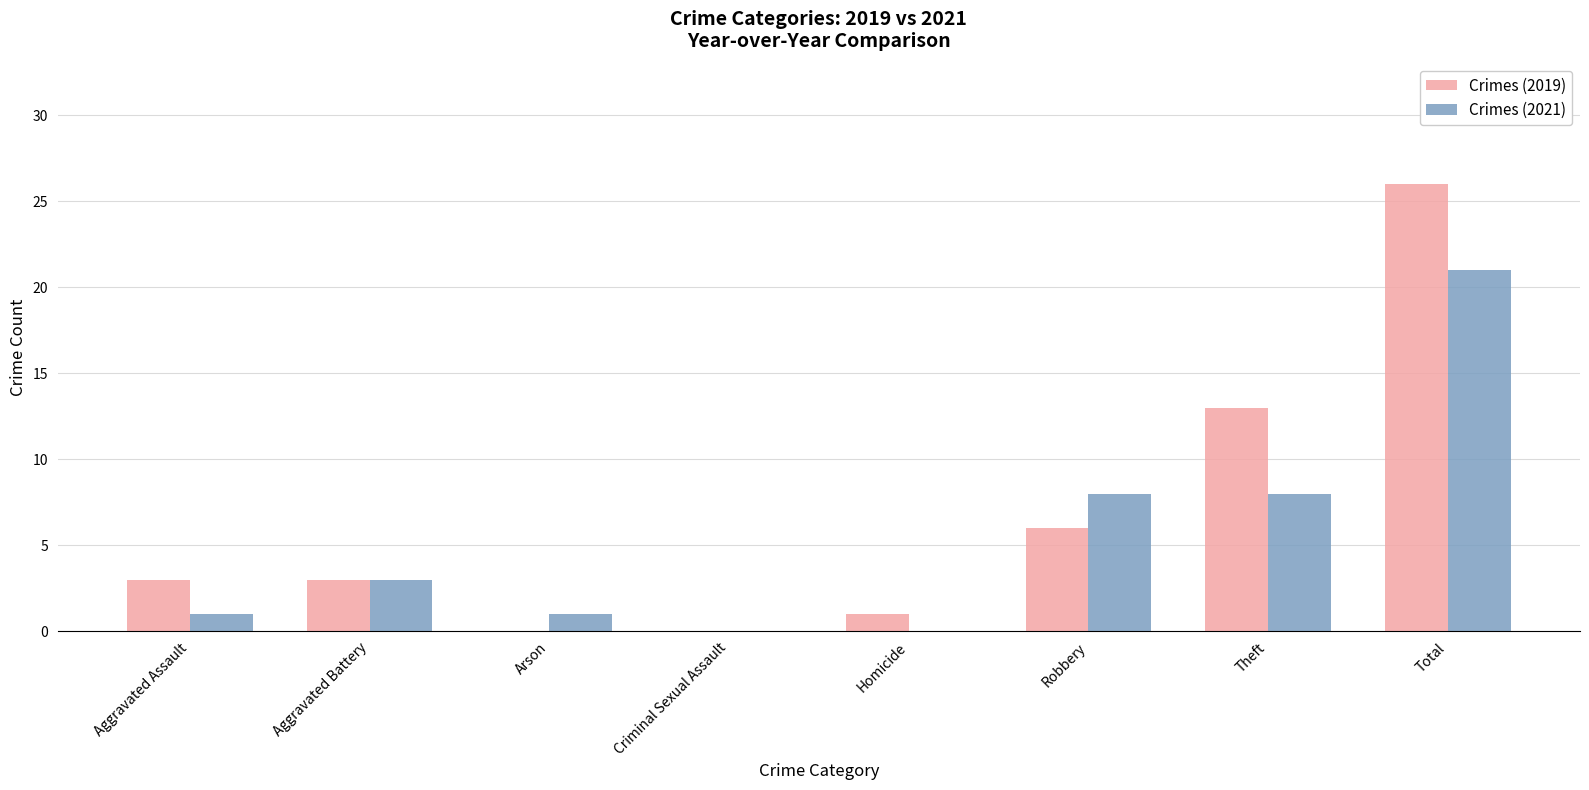

Is it true that Crimes (2021) equals 8 at Theft?

True